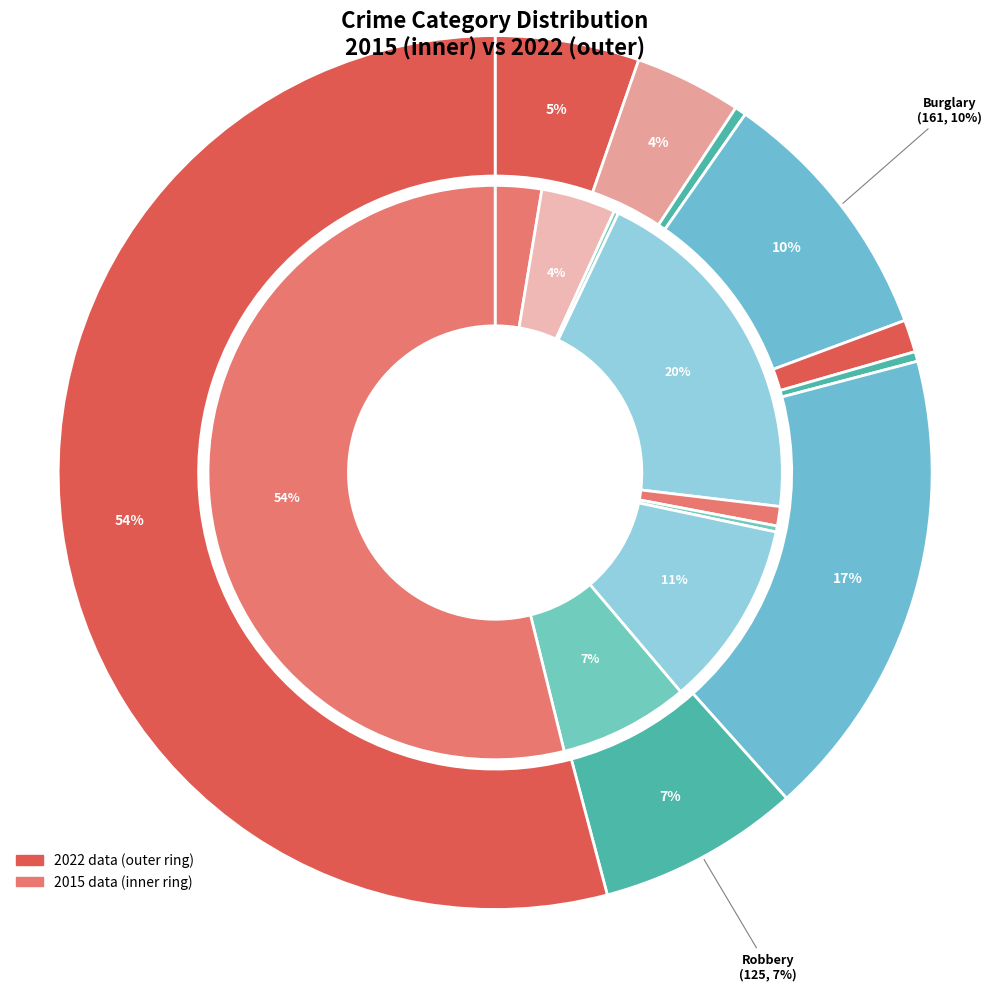

How many slices are in this pie chart?

9